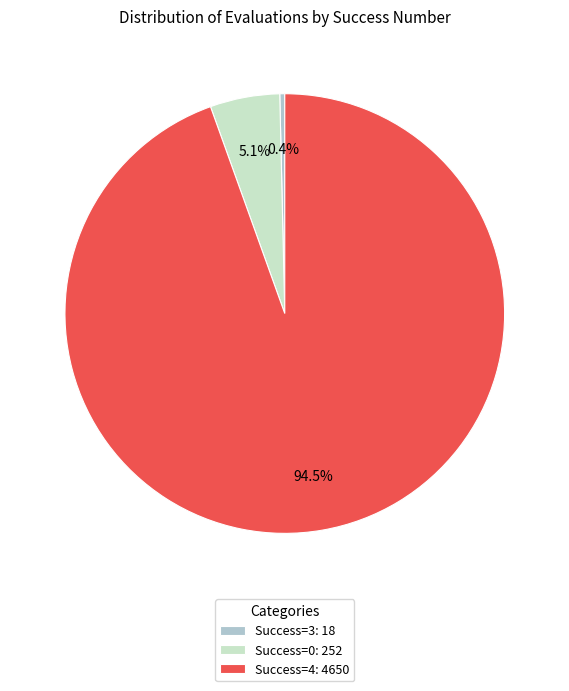

Is there any slice that represents more than half of the pie?

Yes